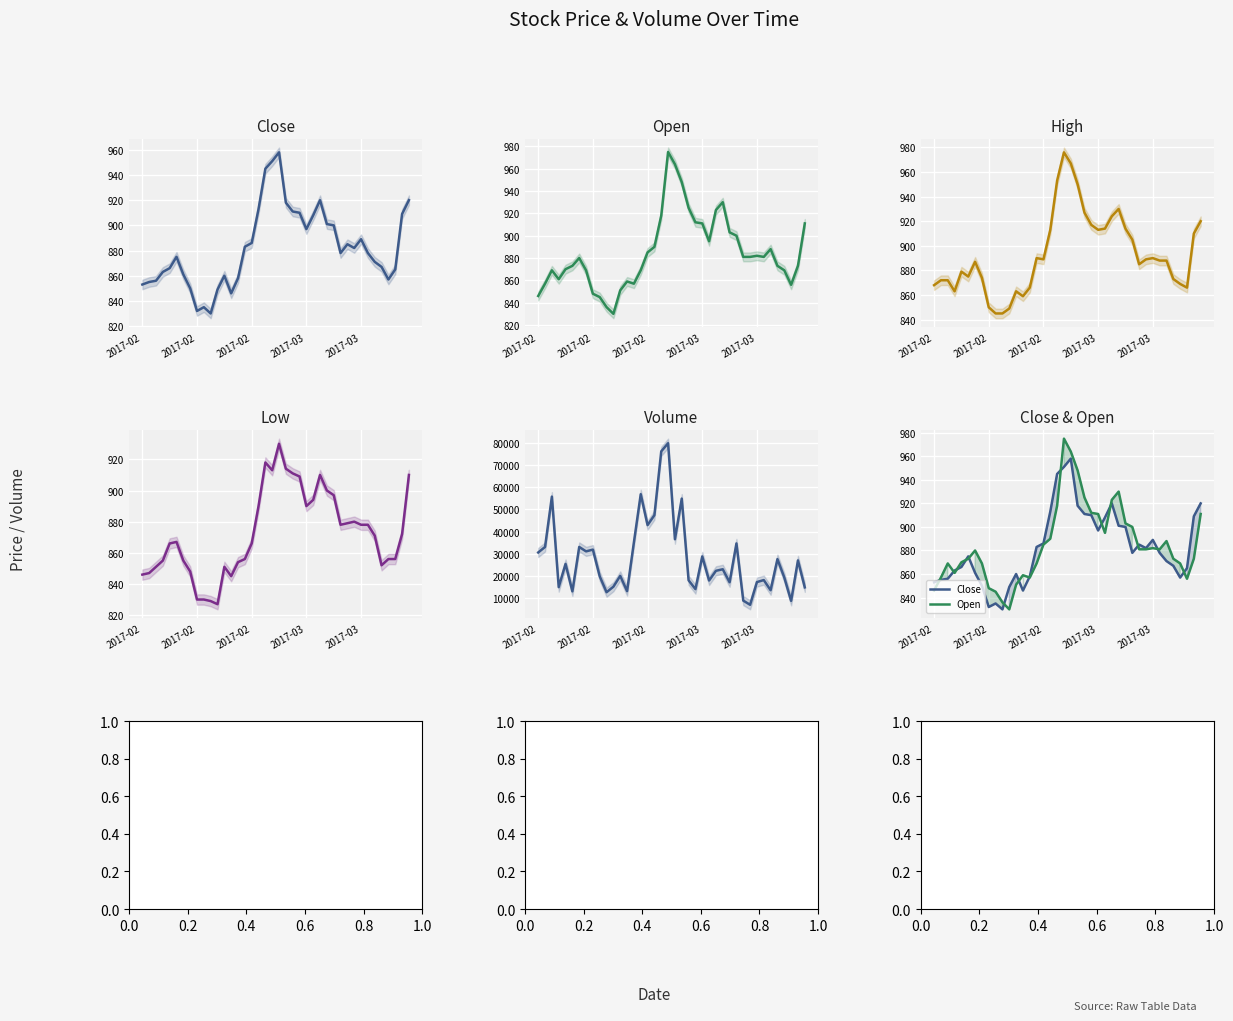

Which series changed the most between 11 and 28?

Volume